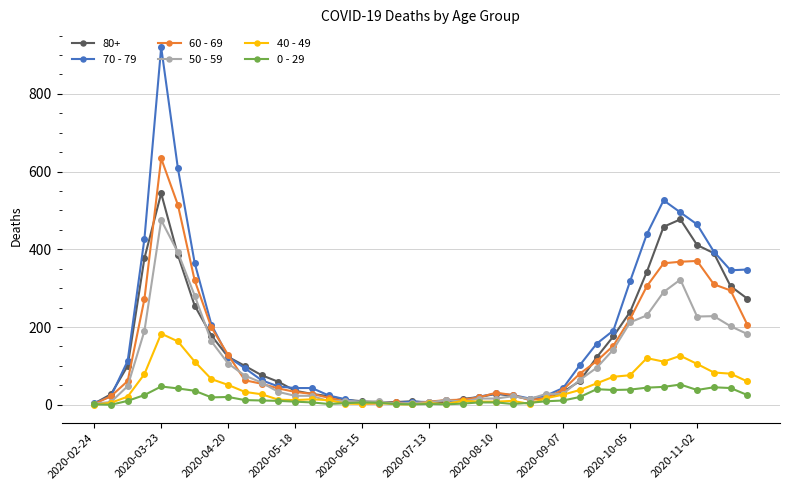

Which series has the widest spread of values?

70 - 79